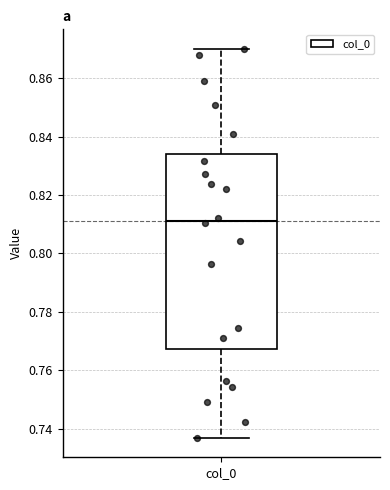

Read this box plot against the y-axis: the position of the median line, the range covered by the box, and the ends of both whiskers. The values are not printed on the chart, so give them approximately, as read against the axis.

median 0.812, box 0.768 to 0.834, whiskers 0.736 to 0.870